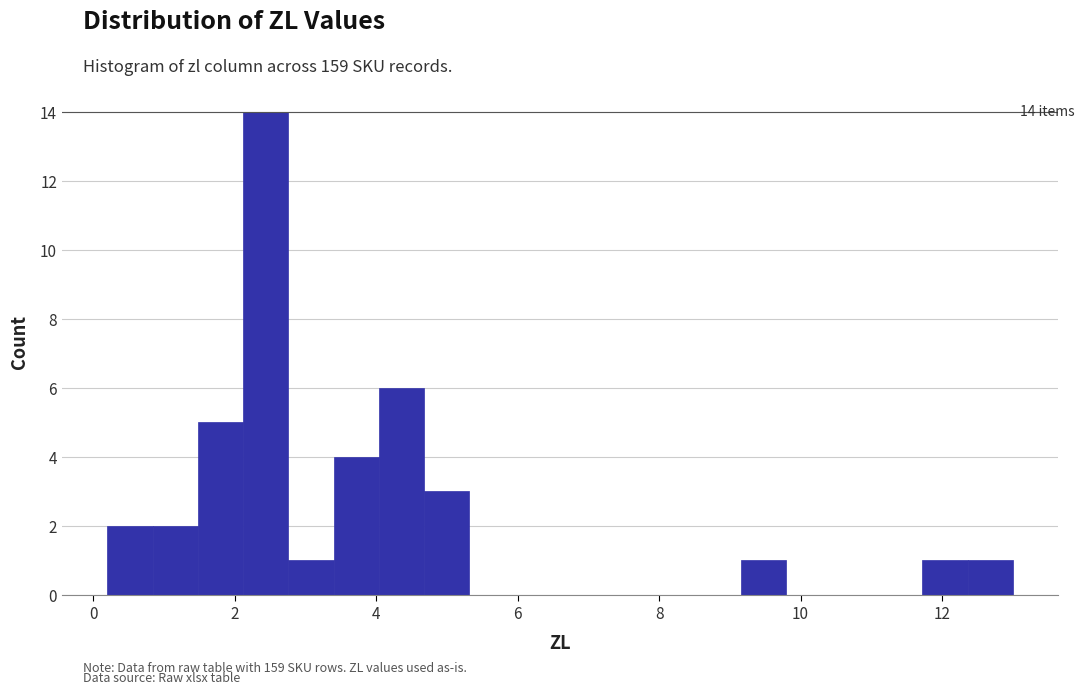

Around what value on the x-axis is the tallest bar? Give the approximate position of its centre, as read against the axis.

2.4